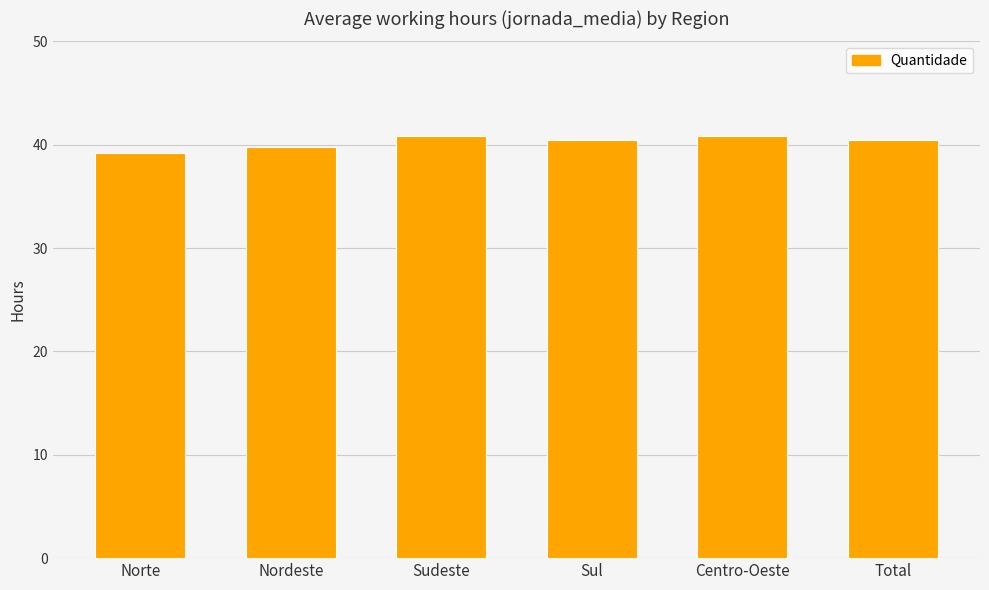

Approximately how many times larger is the value at Centro-Oeste compared to Norte?

1.0